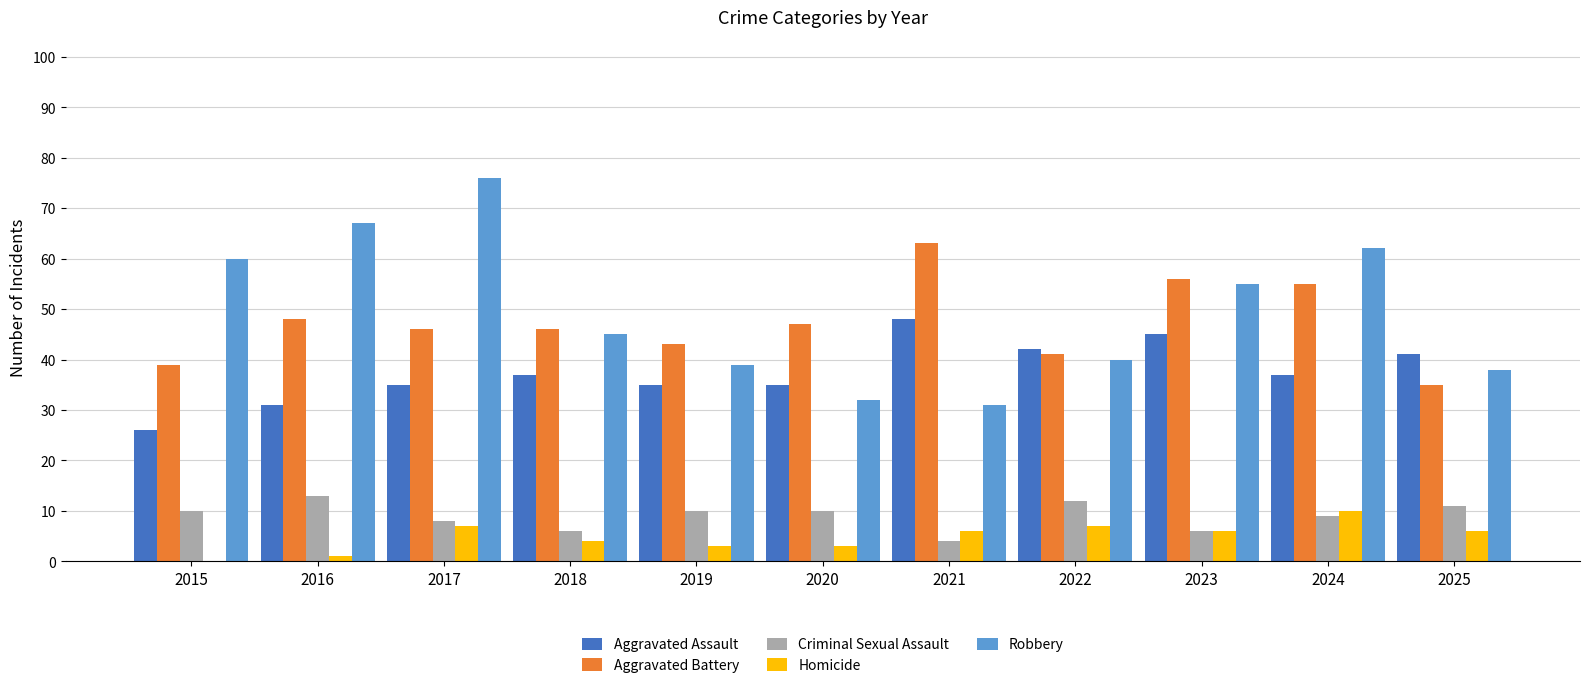

Between 2016 and 2018, which series saw the biggest shift?

Robbery